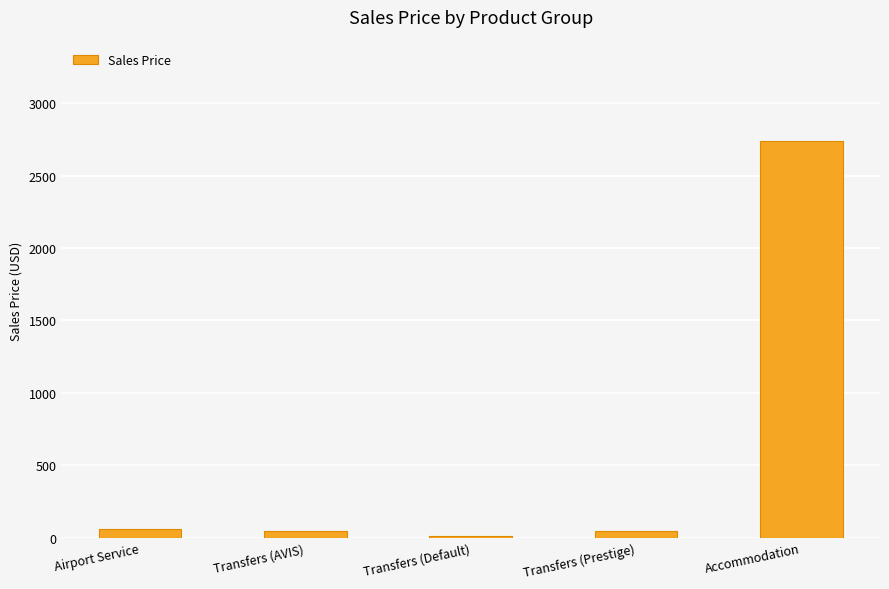

What is the average value?

578.4